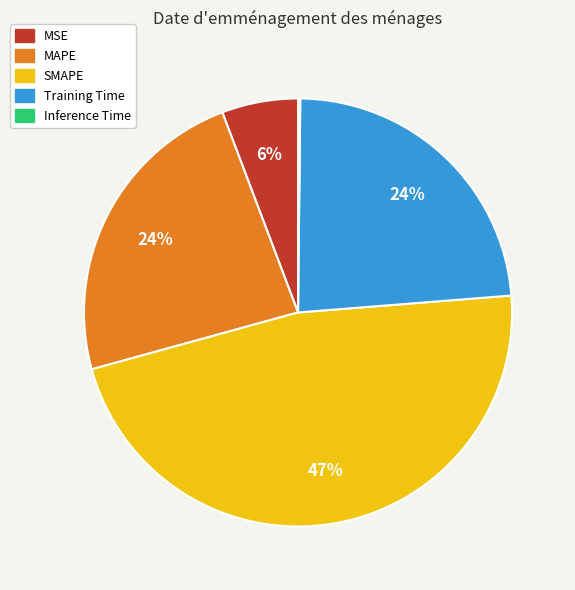

Does any single category account for the majority?

No